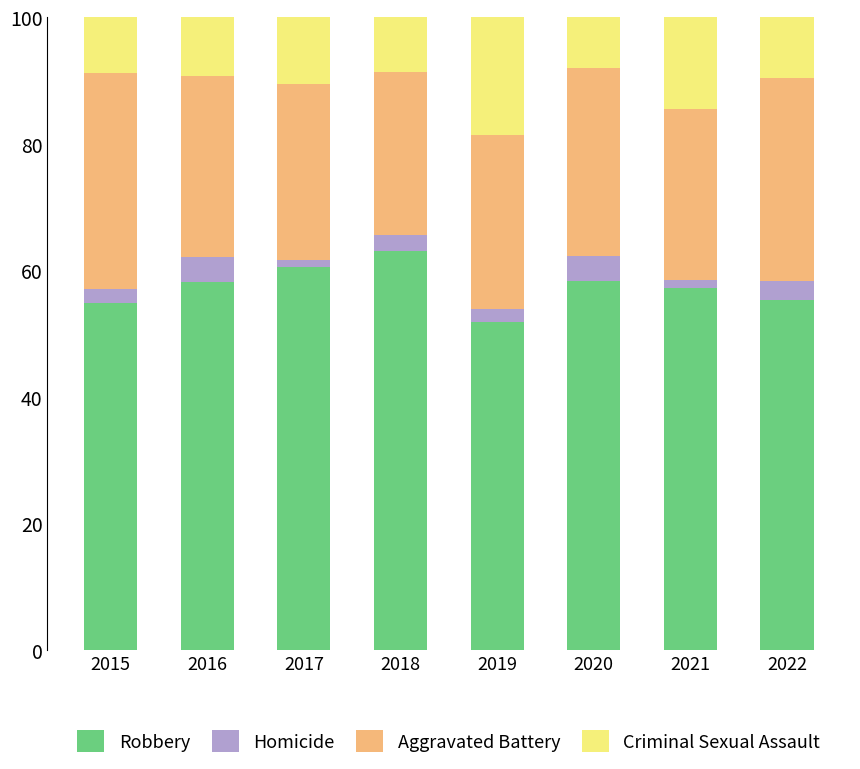

What is the total value across all series at 2016?

100.0